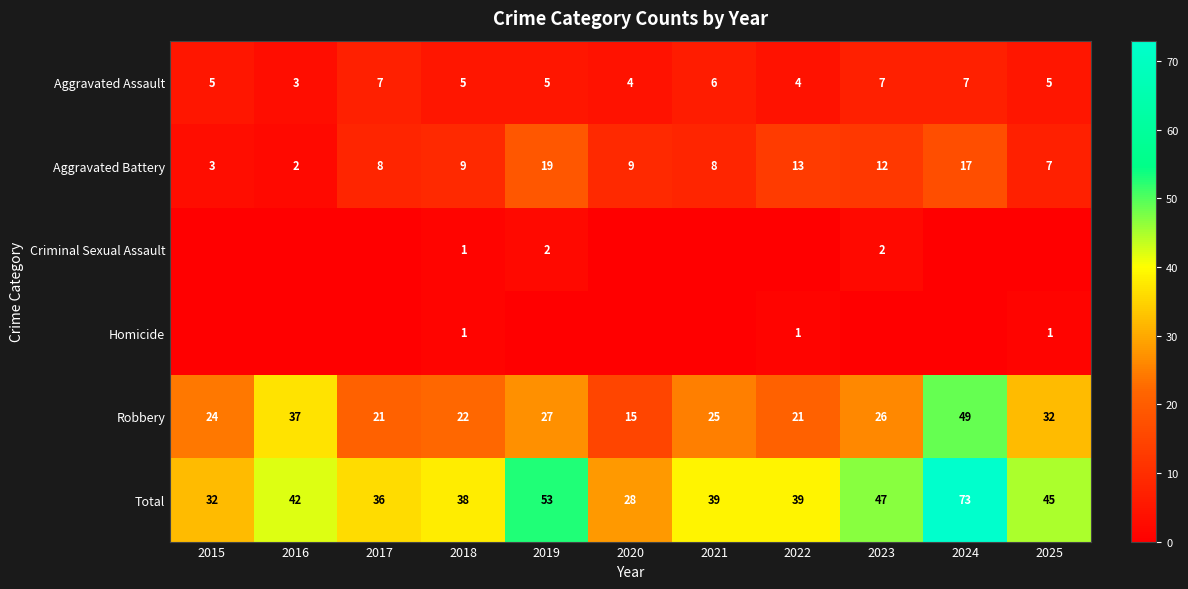

What is the spread (max minus min) of values at 2023?

47